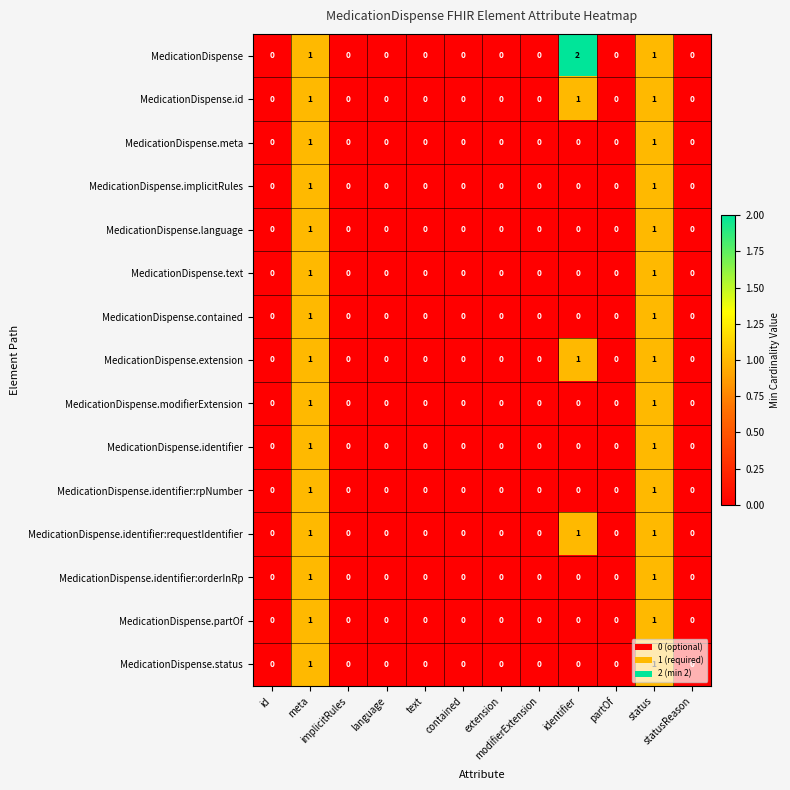

How many distinct data groups are displayed?

15